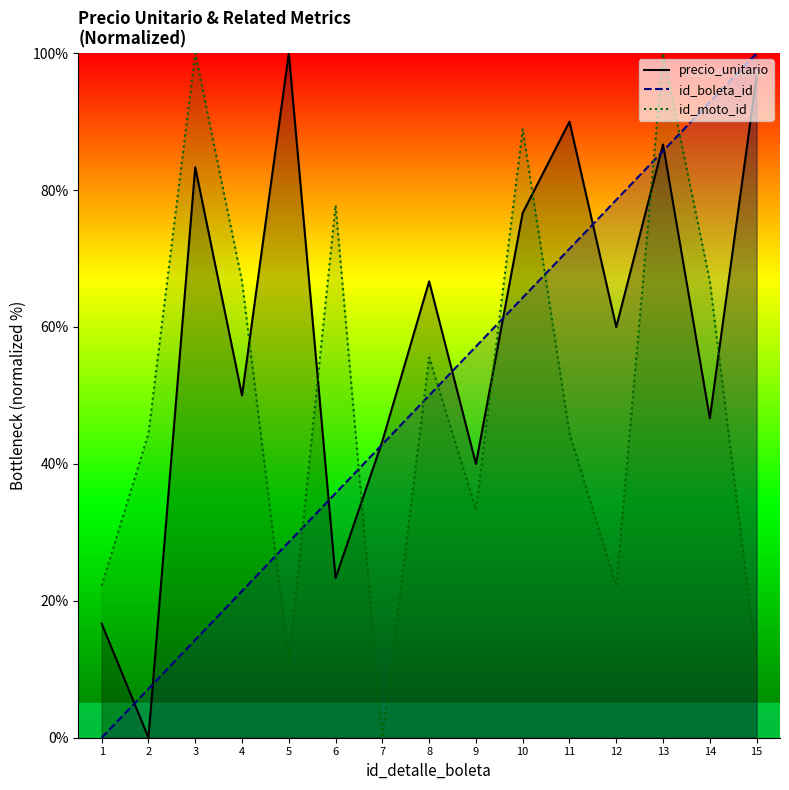

Reading right to left, extract all data points from this chart.

precio_unitario: 96.7	46.7	86.7	60.0	90.0	76.7	40.0	66.7	43.3	23.3	100.0	50.0	83.3	0.0	16.7
id_boleta_id: 100.0	92.9	85.7	78.6	71.4	64.3	57.1	50.0	42.9	35.7	28.6	21.4	14.3	7.1	0.0
id_moto_id: 11.1	66.7	100.0	22.2	44.4	88.9	33.3	55.6	0.0	77.8	11.1	66.7	100.0	44.4	22.2